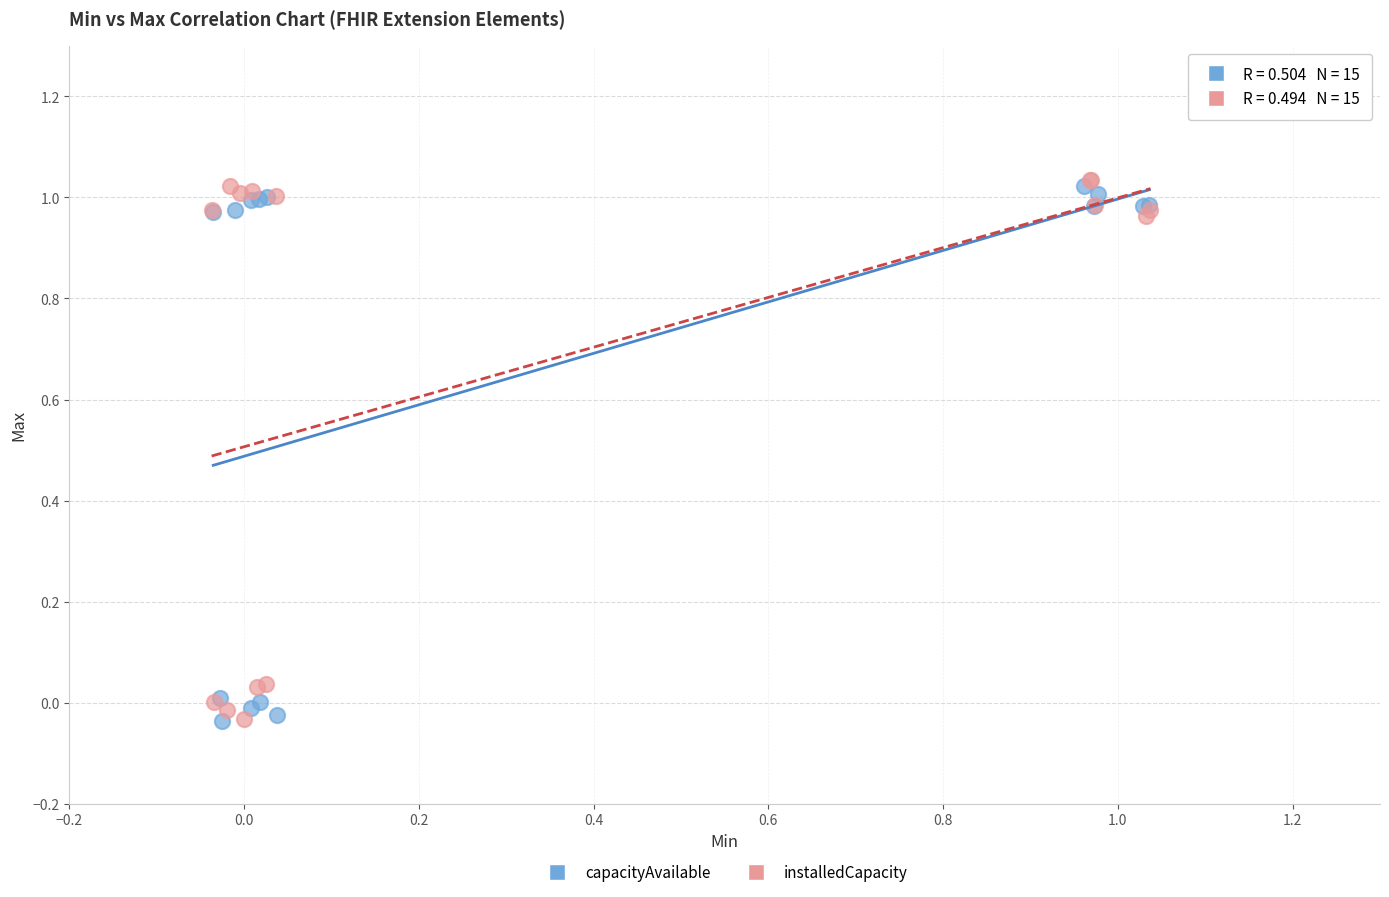

Which series reaches the maximum Y coordinate?

installedCapacity